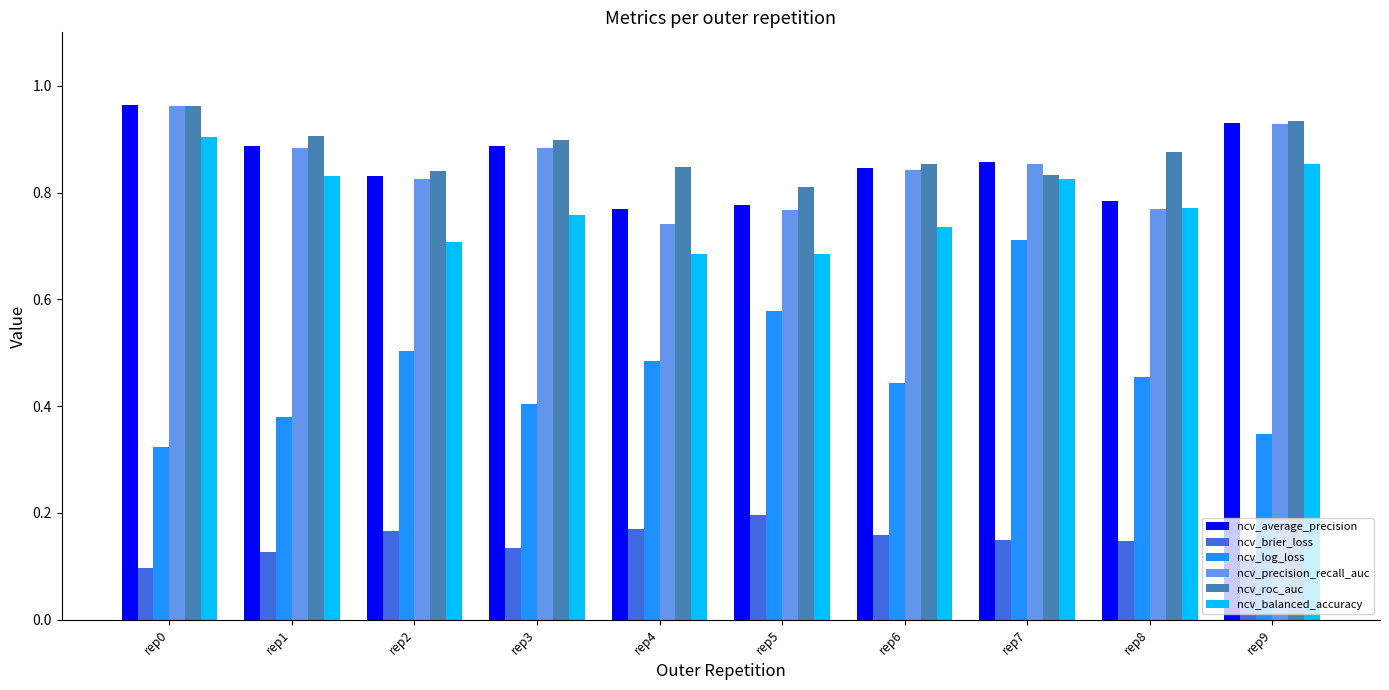

How many data points does each series have?

10